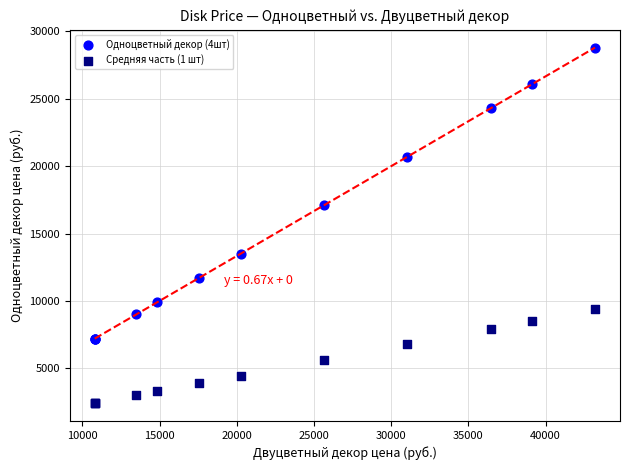

Which series reaches the minimum Y coordinate?

Средняя часть (1 шт)